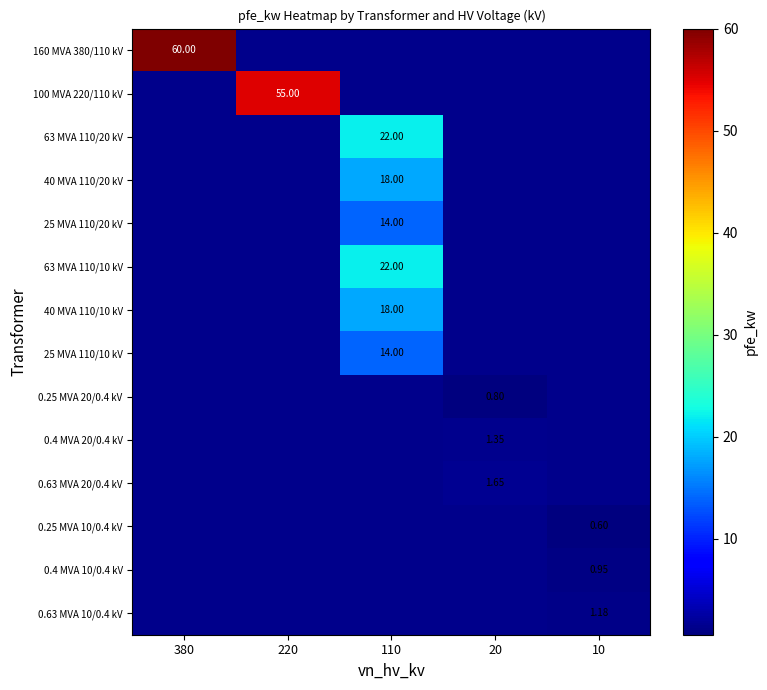

What is the maximum value shown in the chart?

60.0